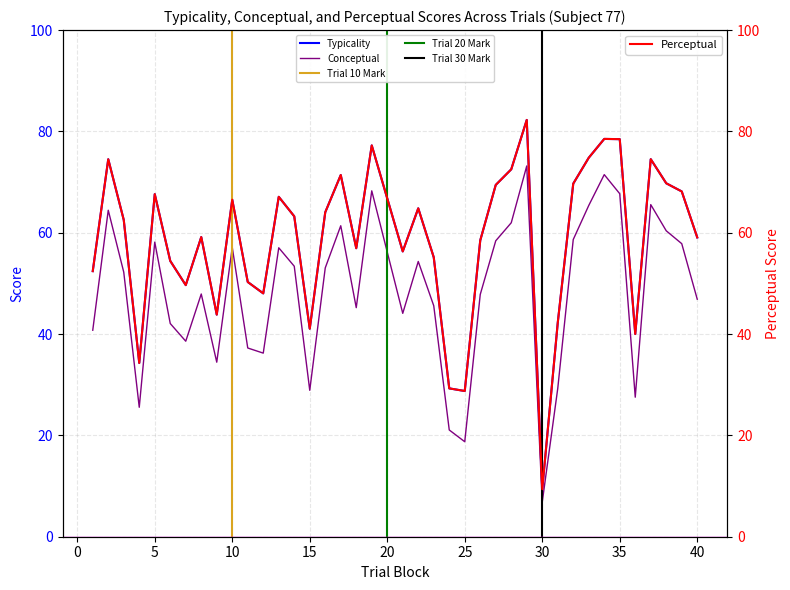

What is the minimum value for perceptual?

9.4